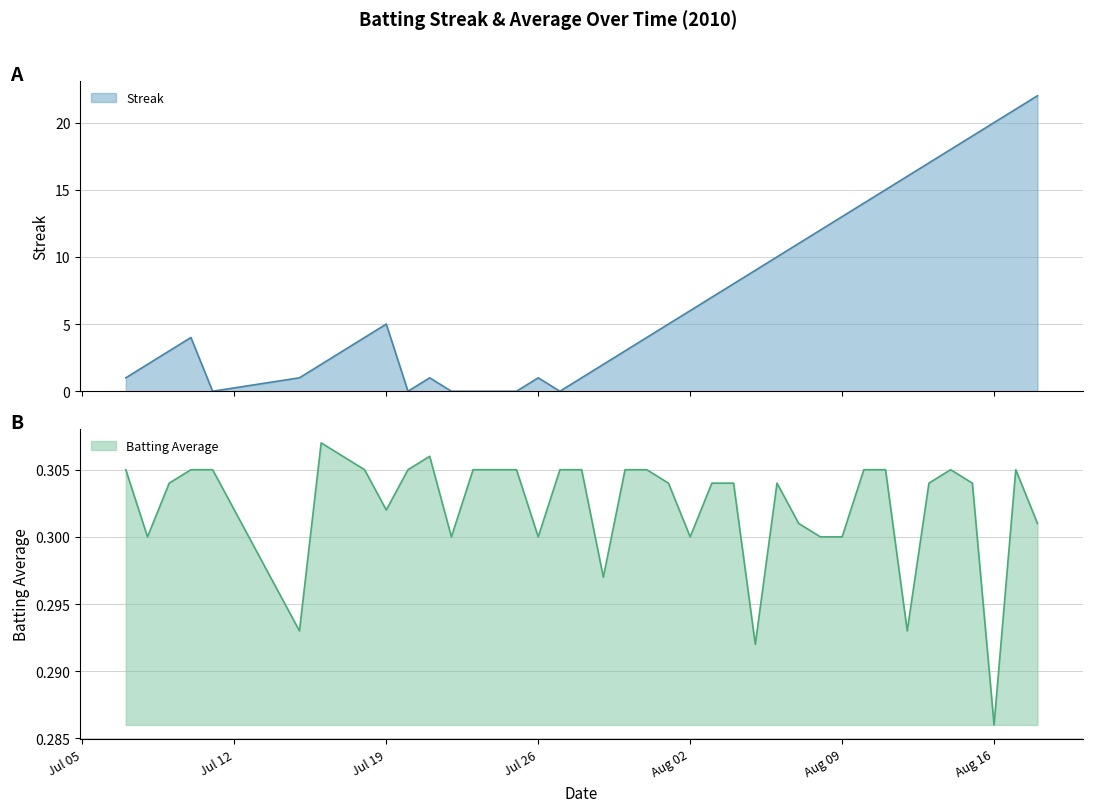

Where is Batting Average nearest to the value 0?

Aug 16